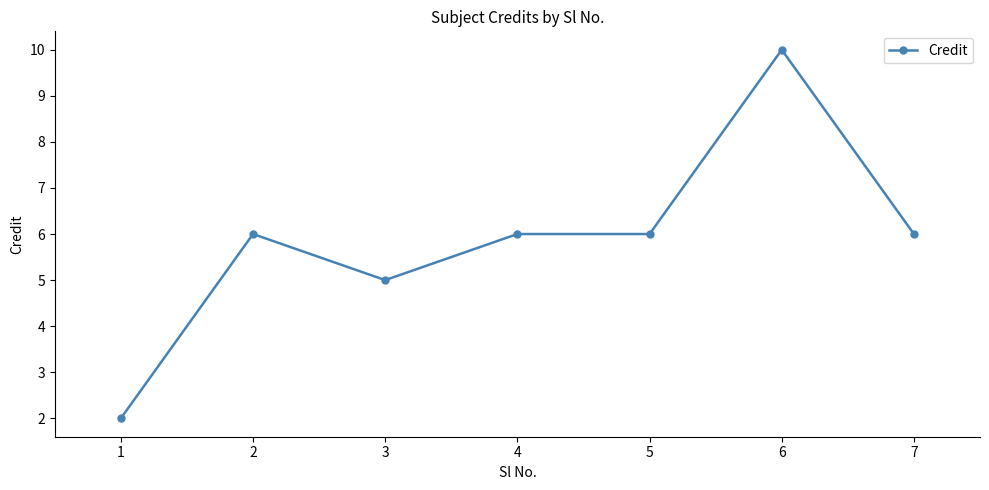

Where is the first local maximum?

2